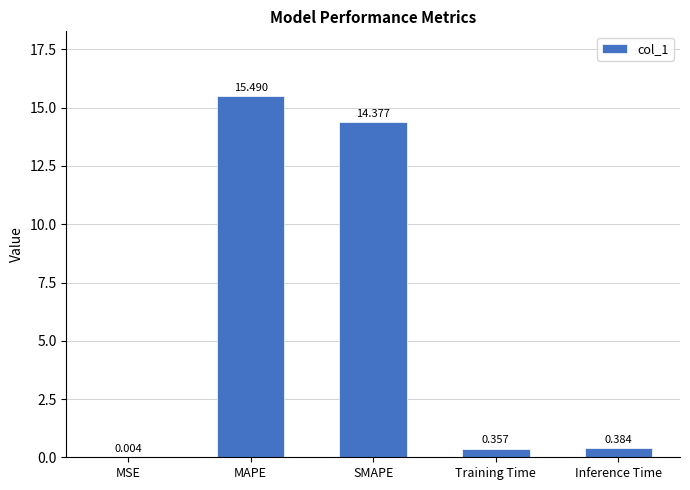

Which label corresponds to the largest value in the chart?

MAPE